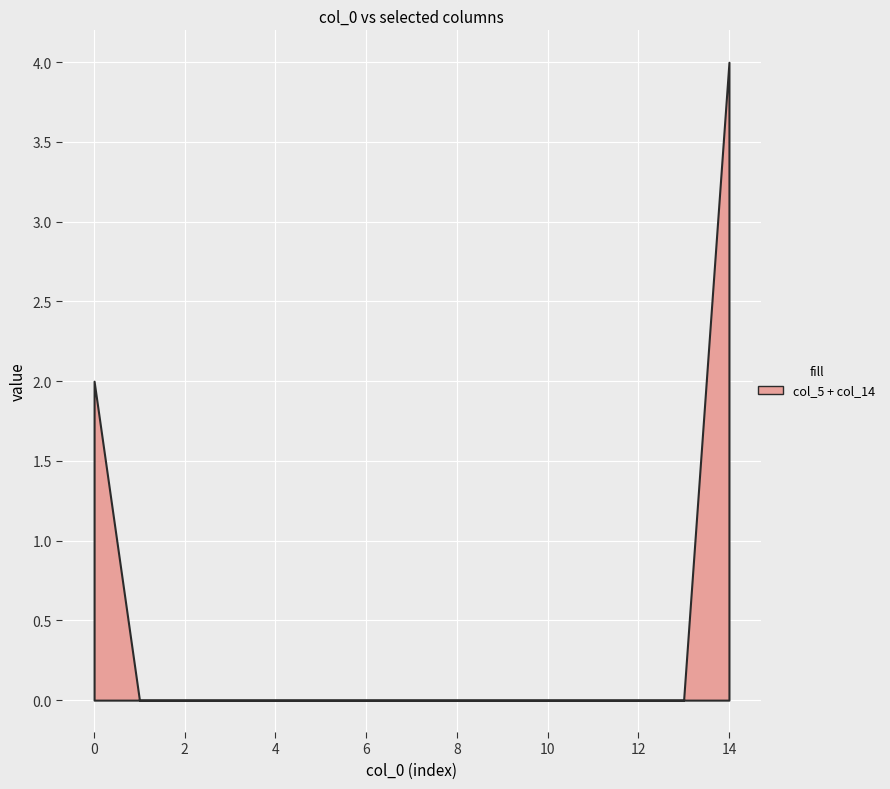

True or false: the data shows 0 at 4.

True